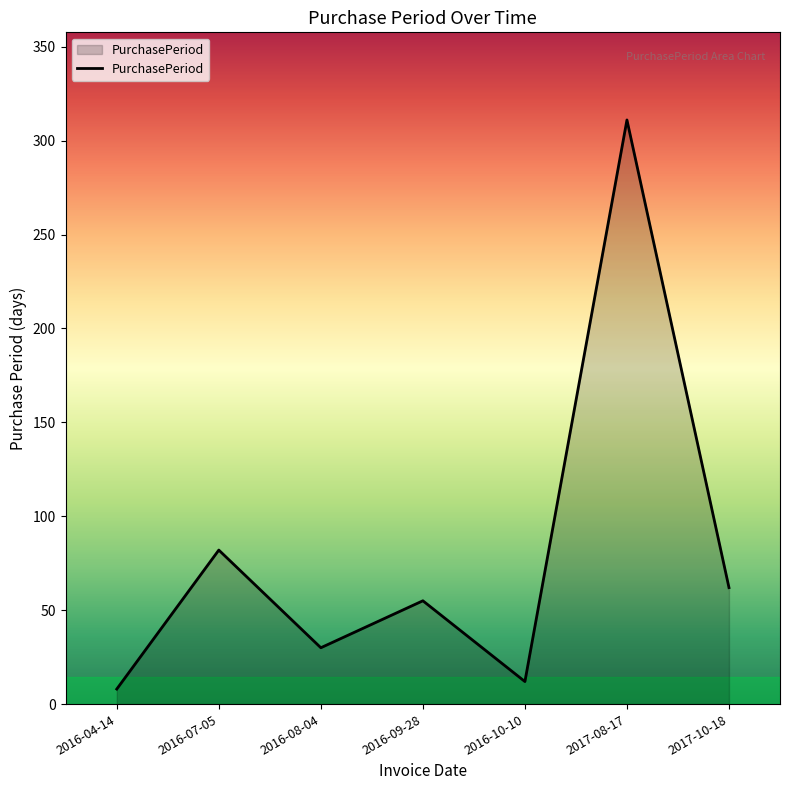

True or false: the data shows 311 at 2017-08-17.

True